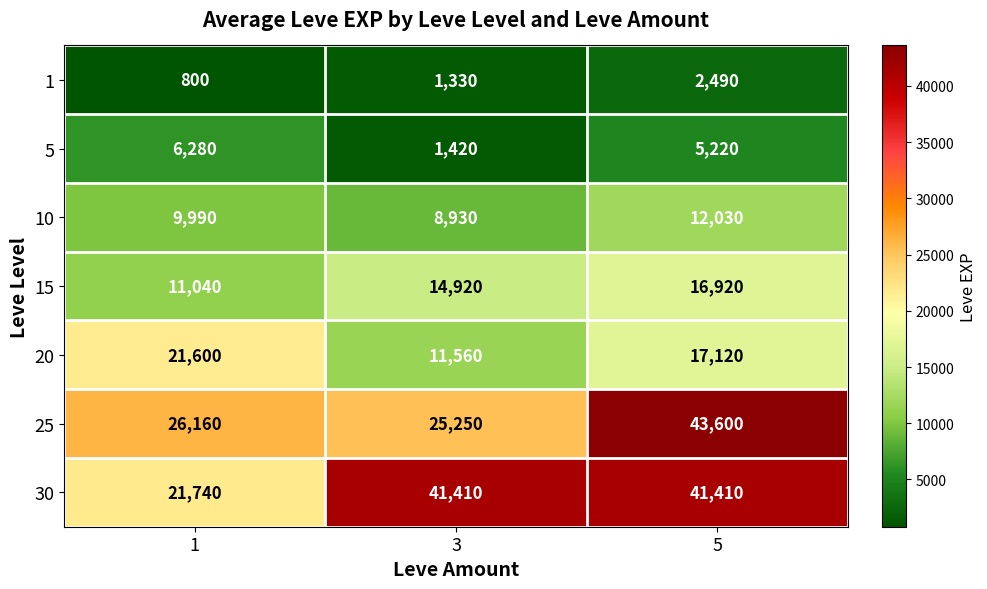

Count the number of categories in the chart.

3